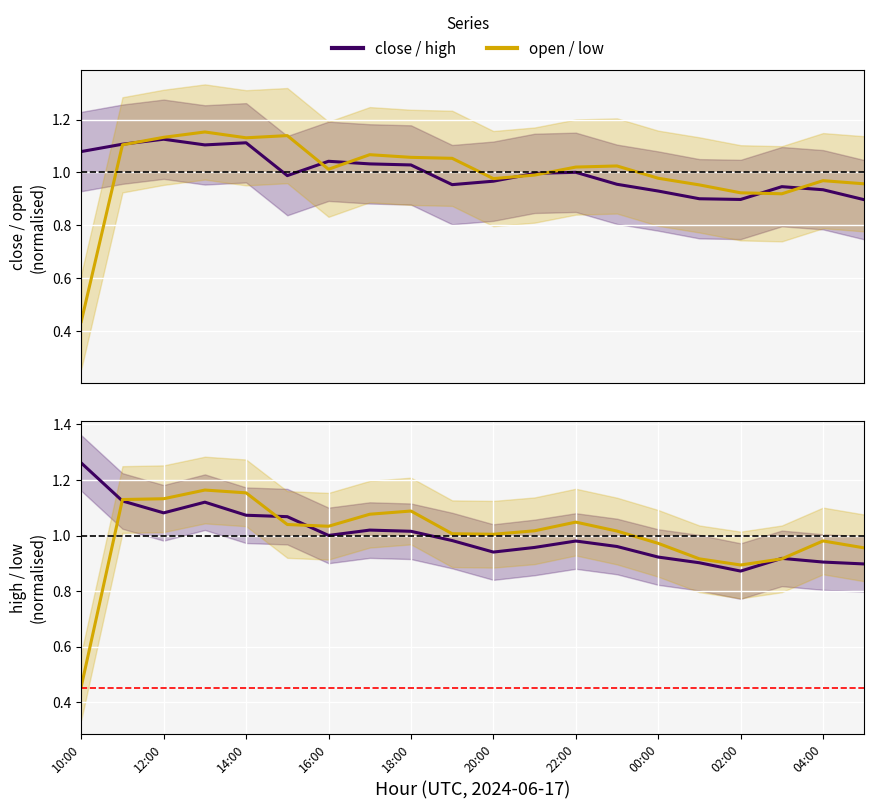

True or false: low and close intersect in this chart.

True